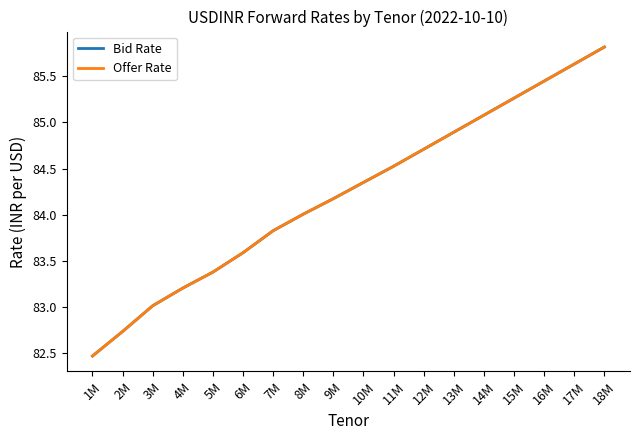

Does the chart display data point markers on the line(s)?

No